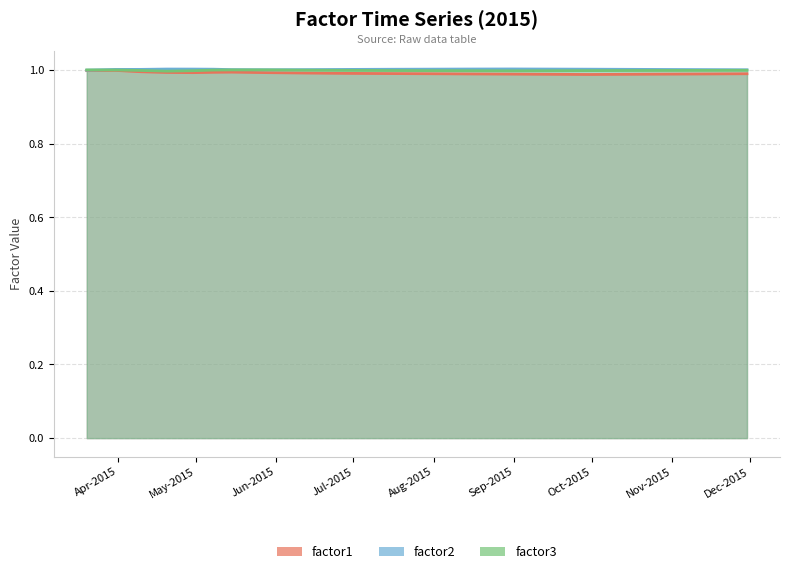

What is the label of the 6th point from the right?

2015-09-15